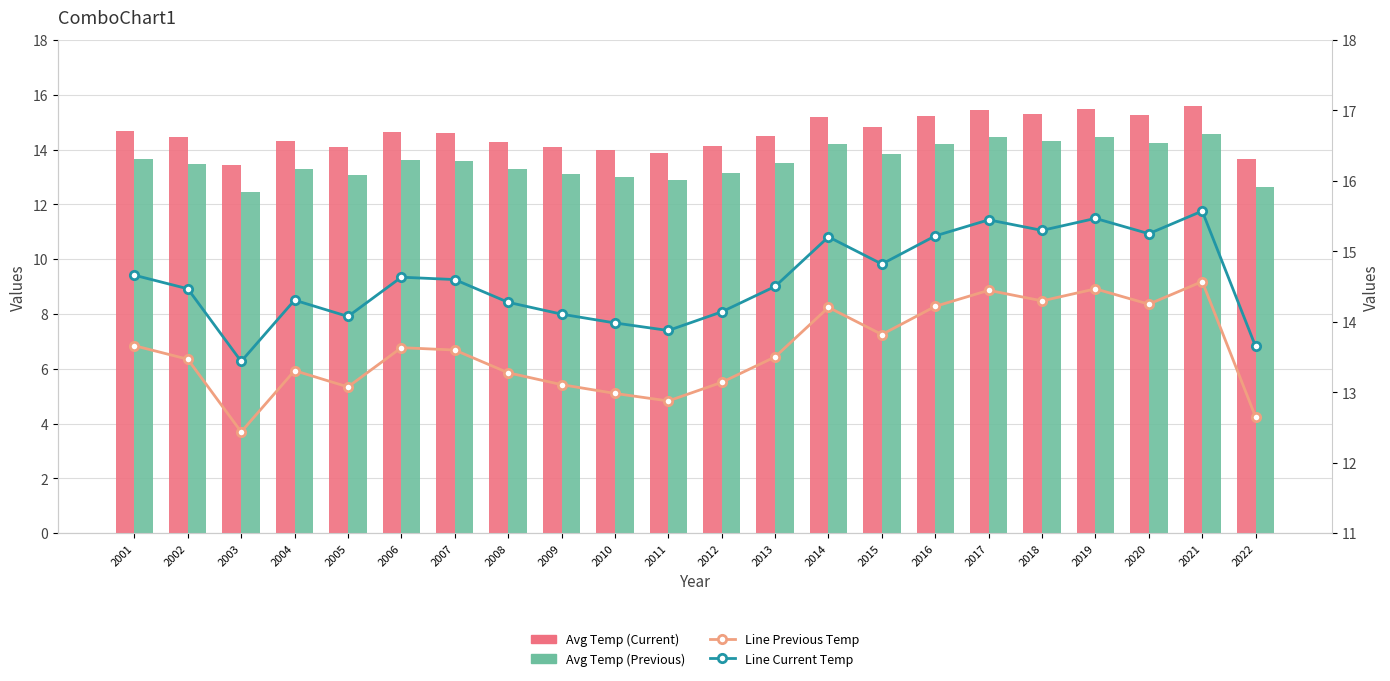

True or false: Line Current Temp has a value of 15.6 at 2021.

True